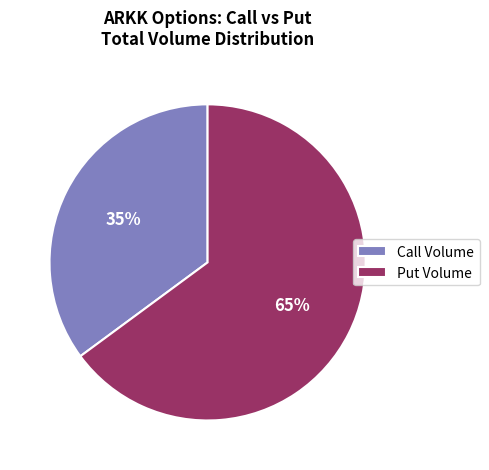

Is the sum of Call Volume and Put Volume greater than half?

Yes